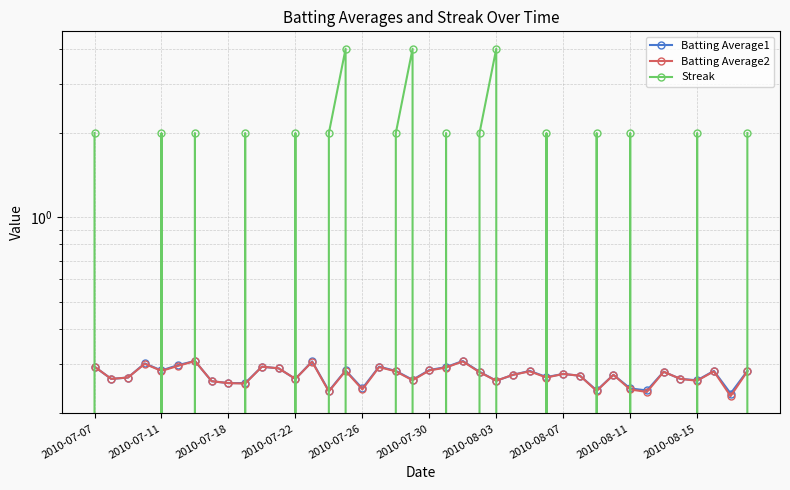

Is this an area chart (filled region under the line)?

No